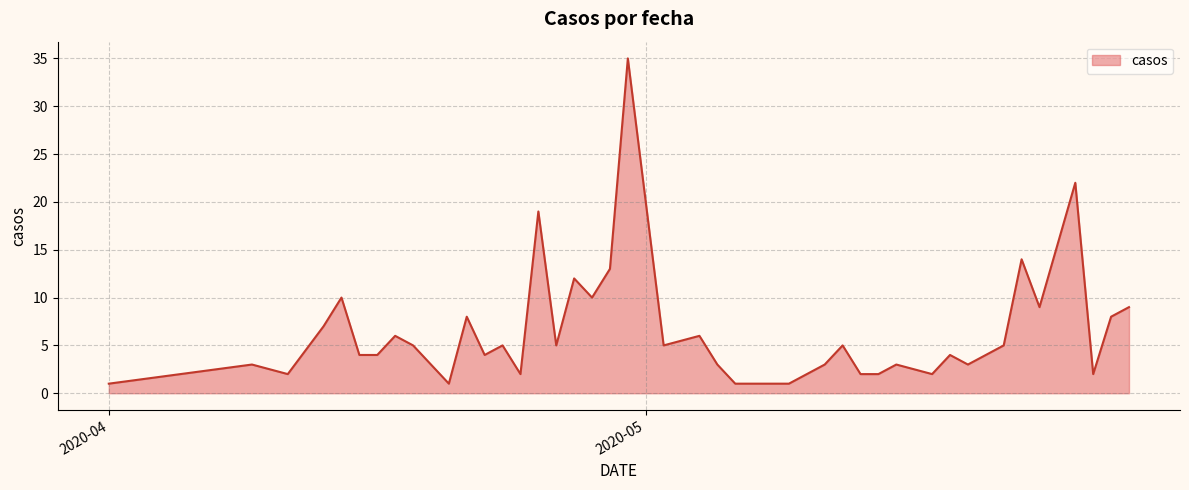

What is the maximum value shown in the chart?

35